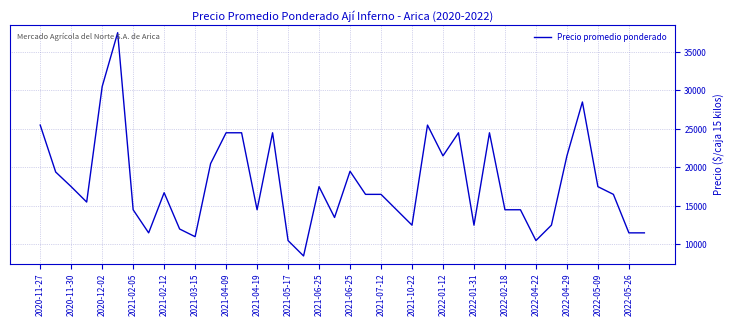

What is the difference between the maximum and minimum values?

29000